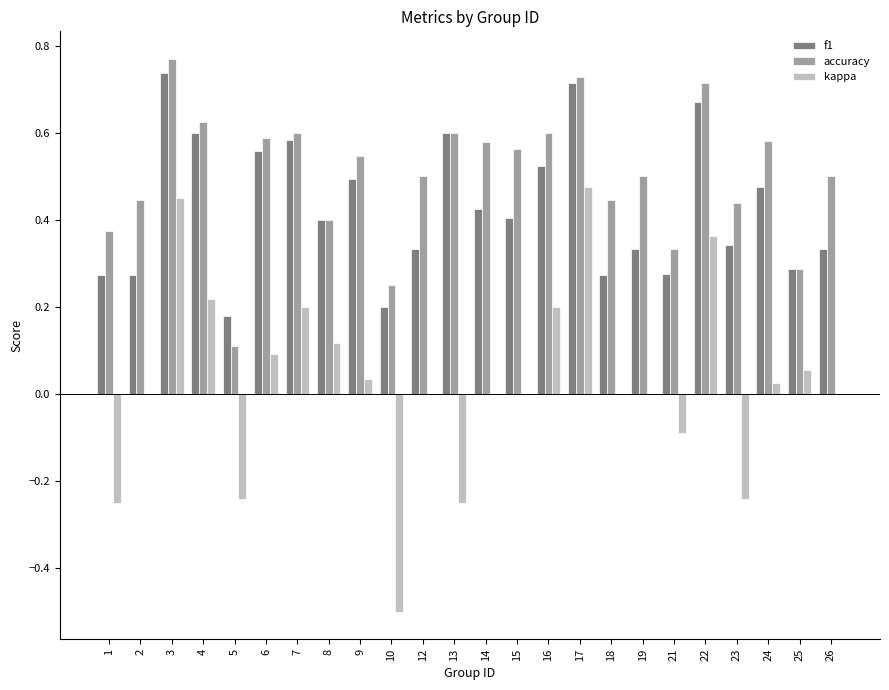

What is the sum of the accuracy values at 18 and 17?

1.2